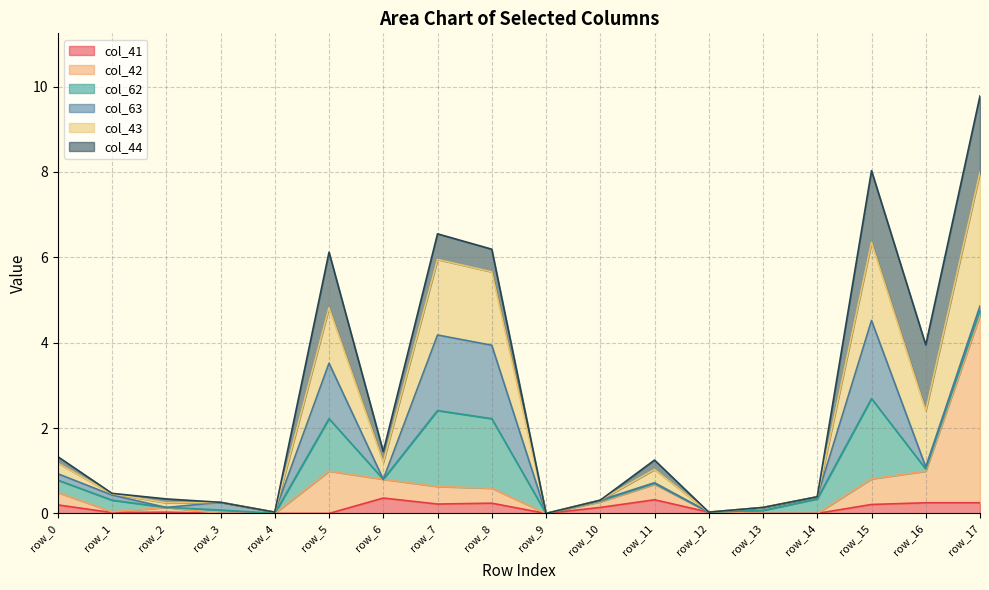

True or false: col_43 and col_41 intersect in this chart.

False